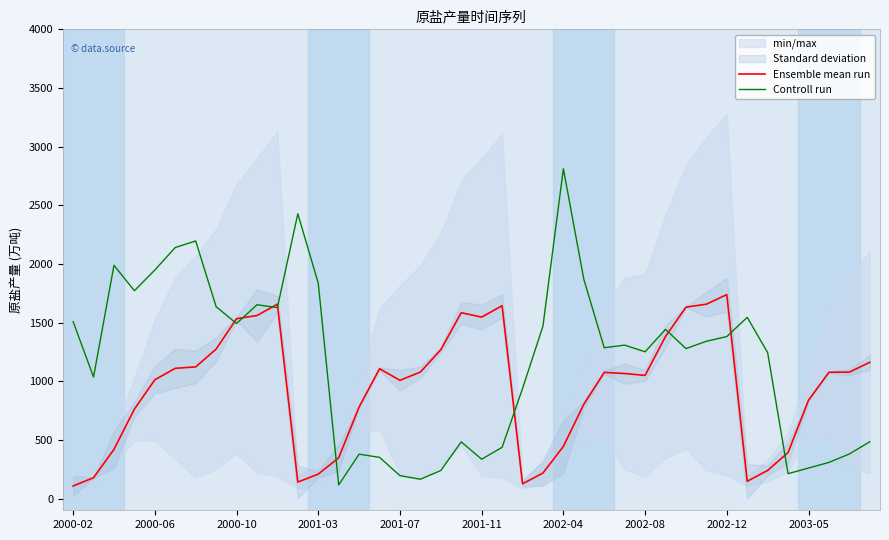

What is the minimum value for Controll run?

116.0